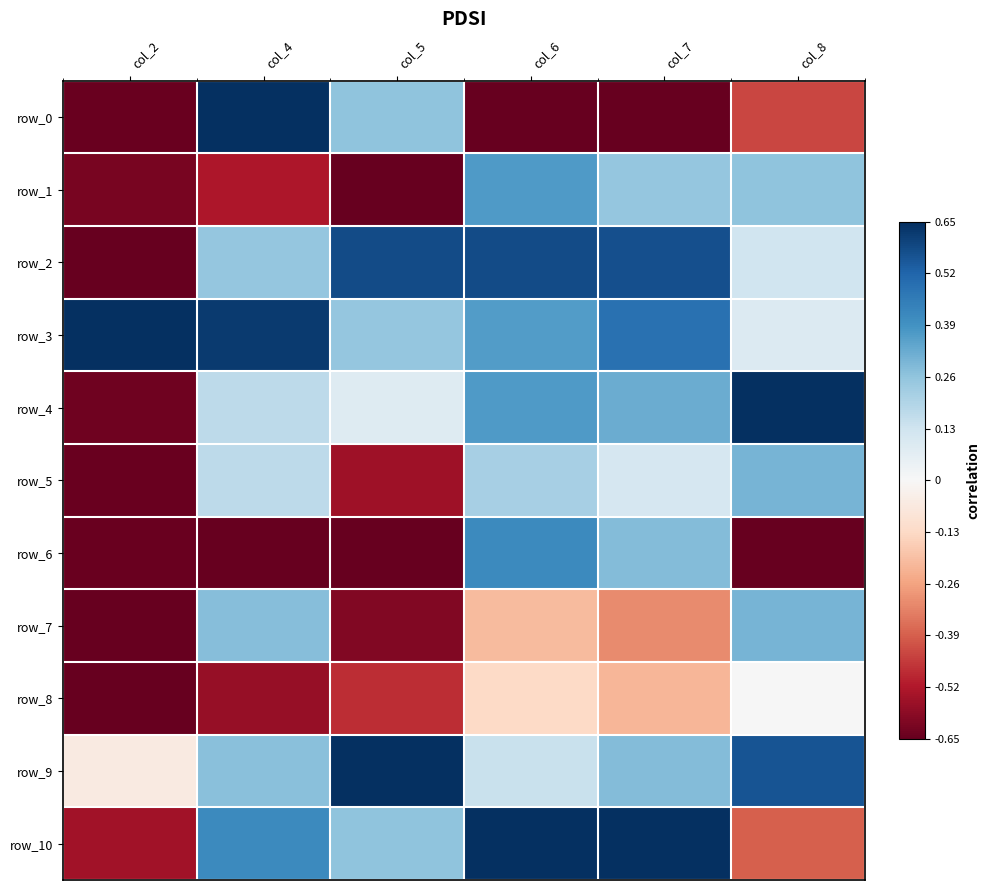

What is the difference between the maximum and second lowest values in the row_7 series?

0.9